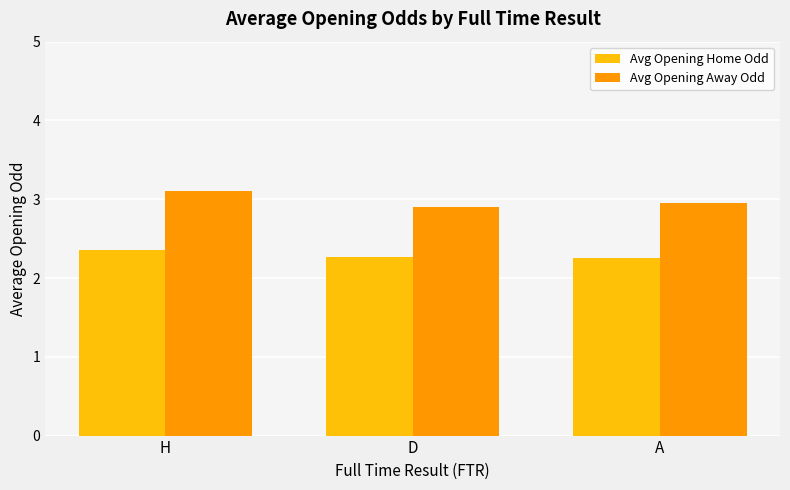

What is the label of the 2nd bar from the left?

D